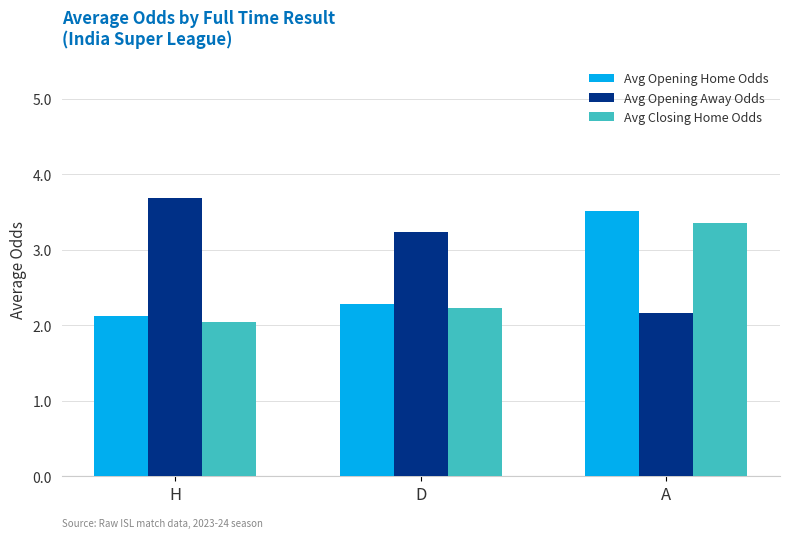

What is the spread (max minus min) of values at H?

1.7